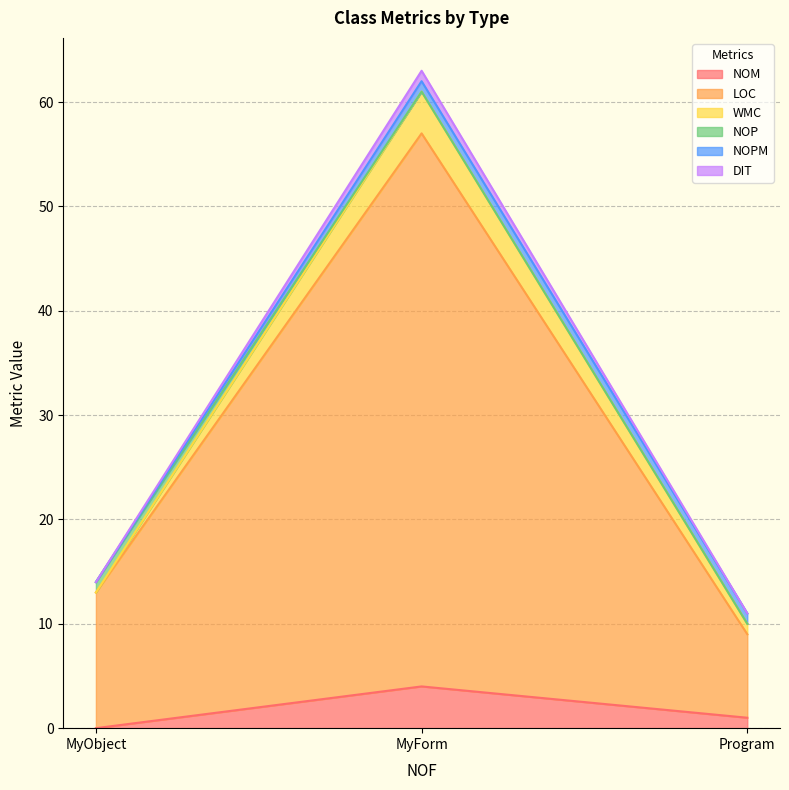

At which label does DIT first exceed 14?

MyForm